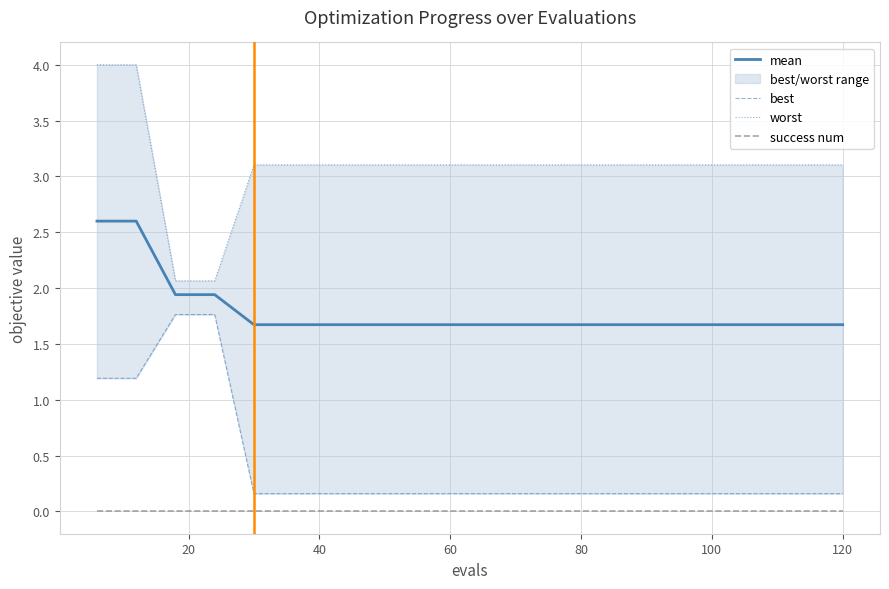

True or false: mean has a value of 1.7 at 60.

True